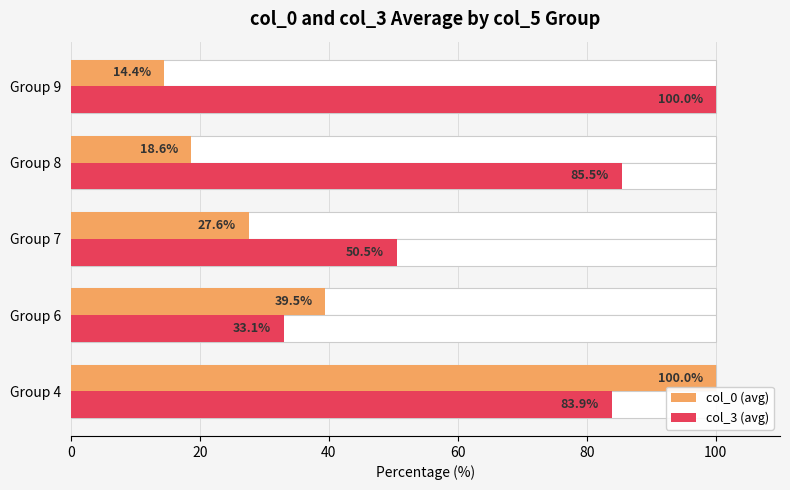

The value of col_0 (avg) at Group 7 is 42.0. True or false?

False